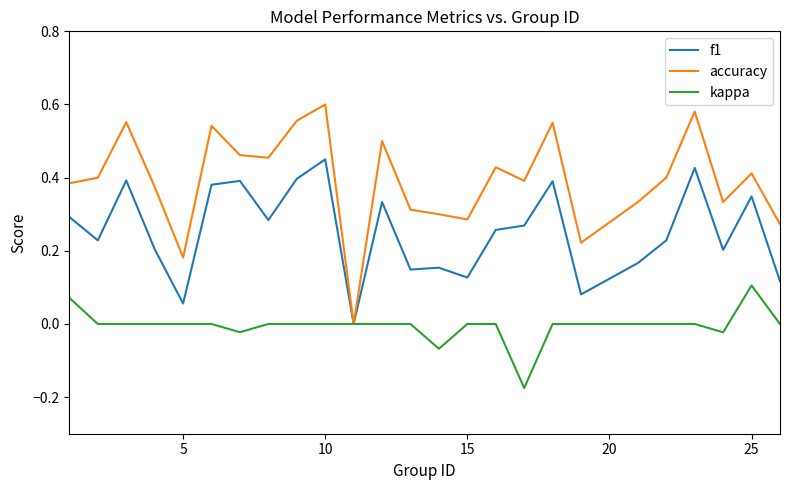

Which series has the widest spread of values?

accuracy